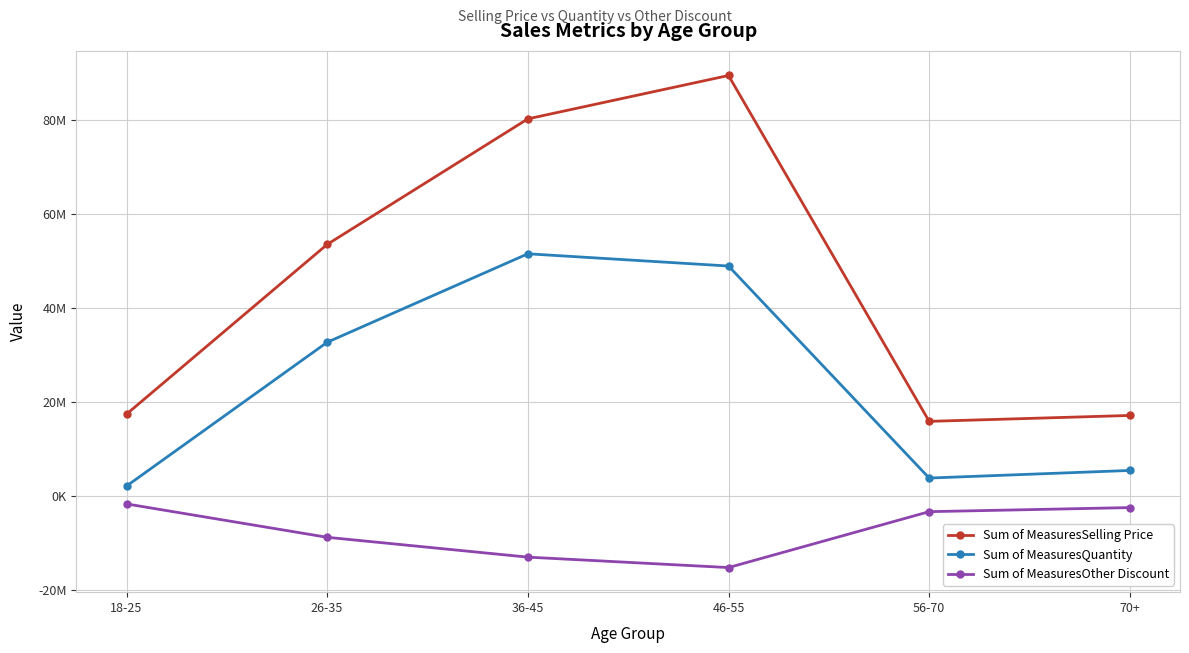

True or false: Sum of MeasuresQuantity and Sum of MeasuresOther Discount intersect in this chart.

False